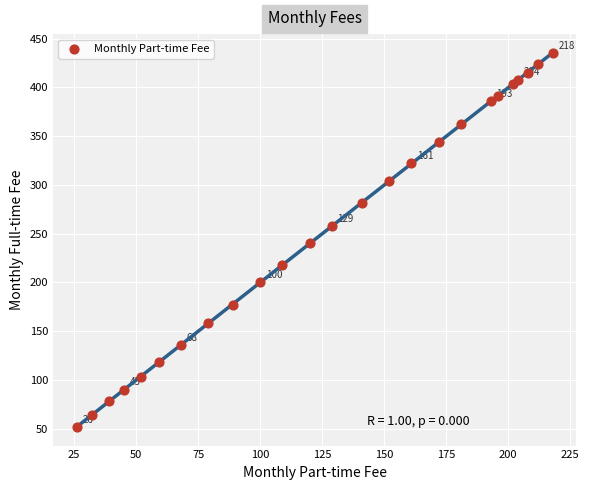

What is the range of X values (max minus min)?

192